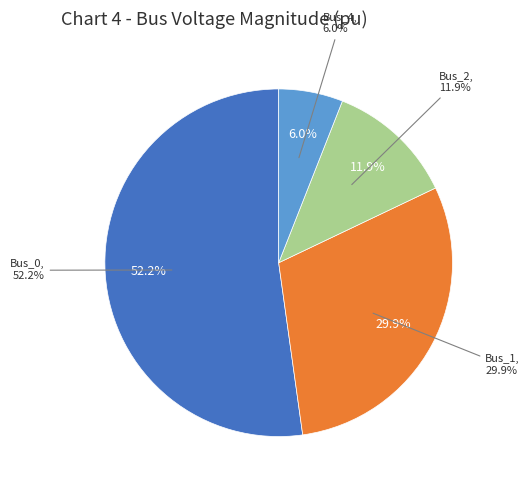

Is there any slice that represents more than half of the pie?

Yes